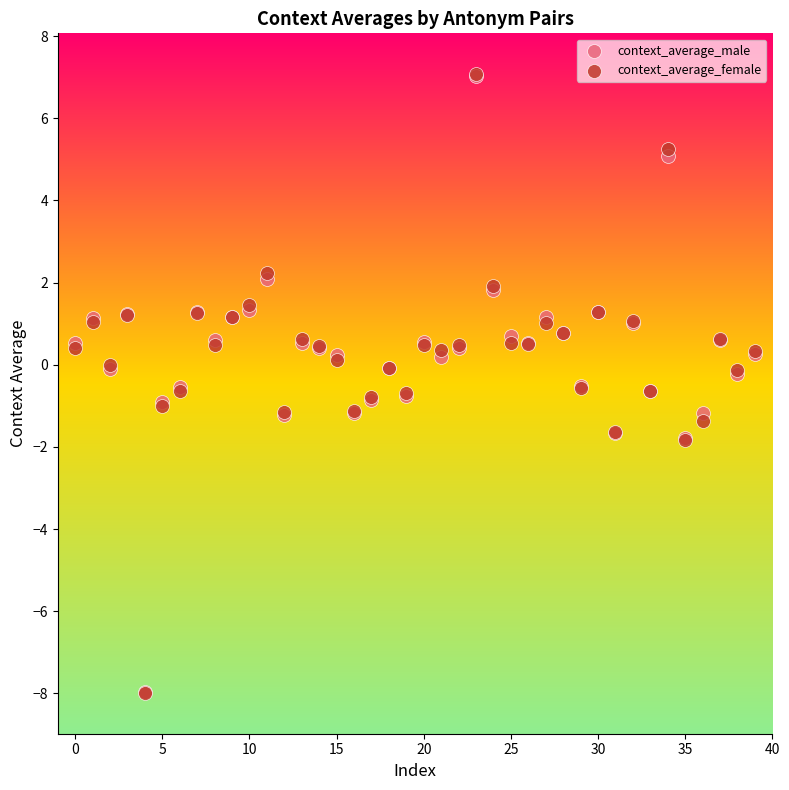

What are all the series names shown in the legend?

context_average_male, context_average_female